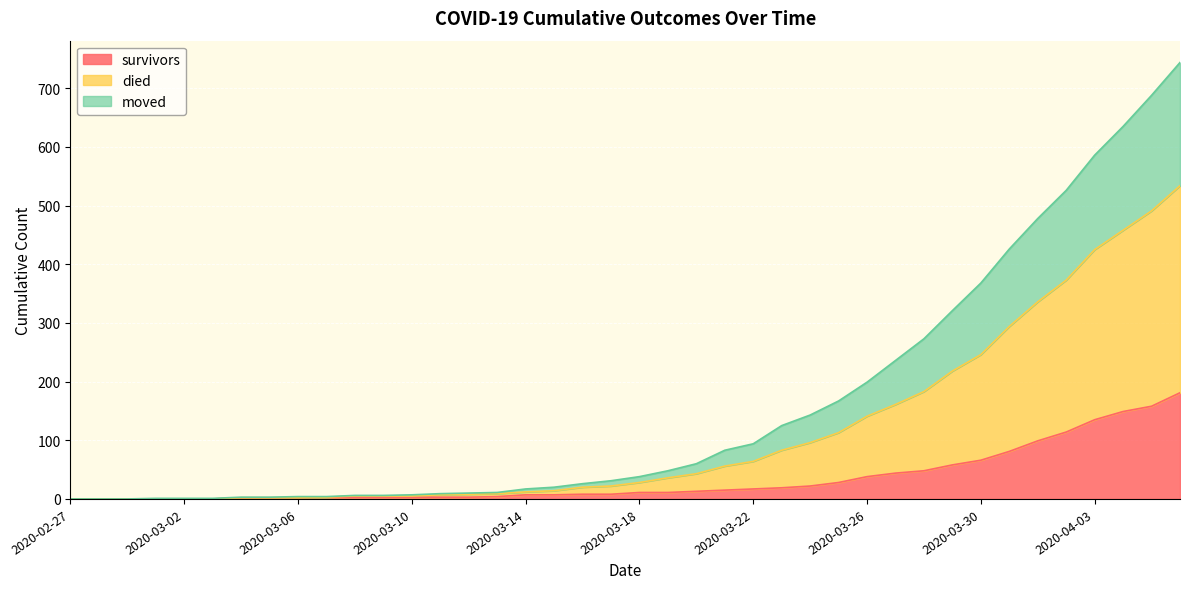

Is it true that survivors equals 11 at 2020-03-18?

True